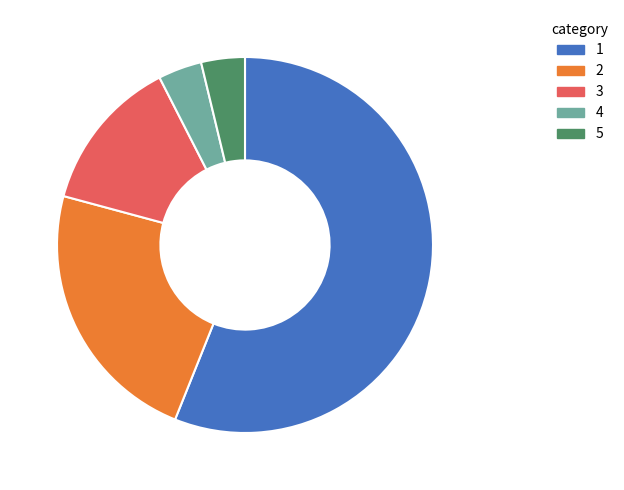

Is there any slice that represents more than half of the pie?

Yes